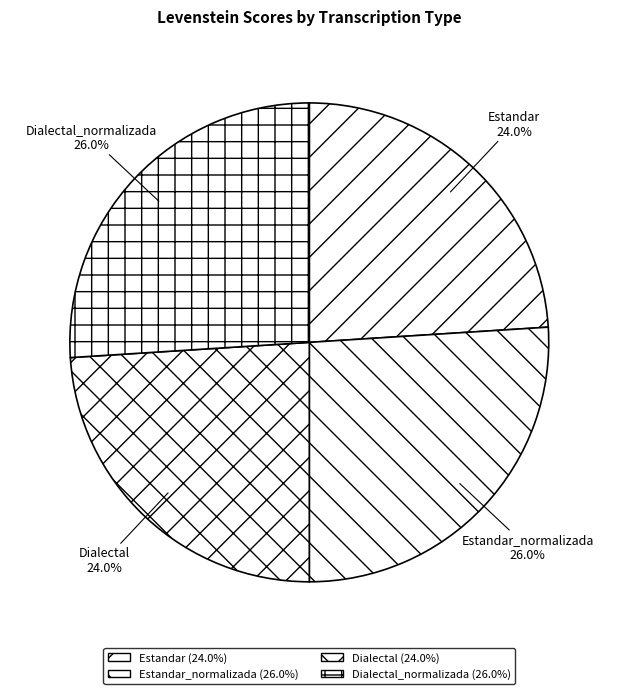

True or false: Estandar accounts for 24% of the total.

True